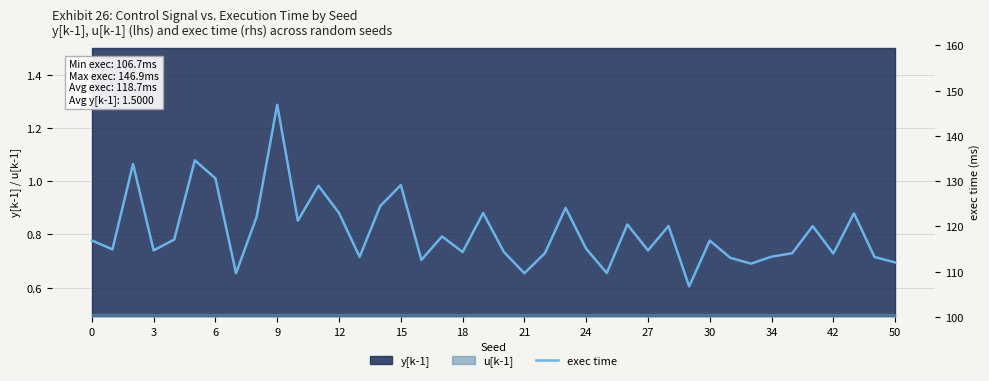

What is the highest value of the u[k-1] series?

0.5